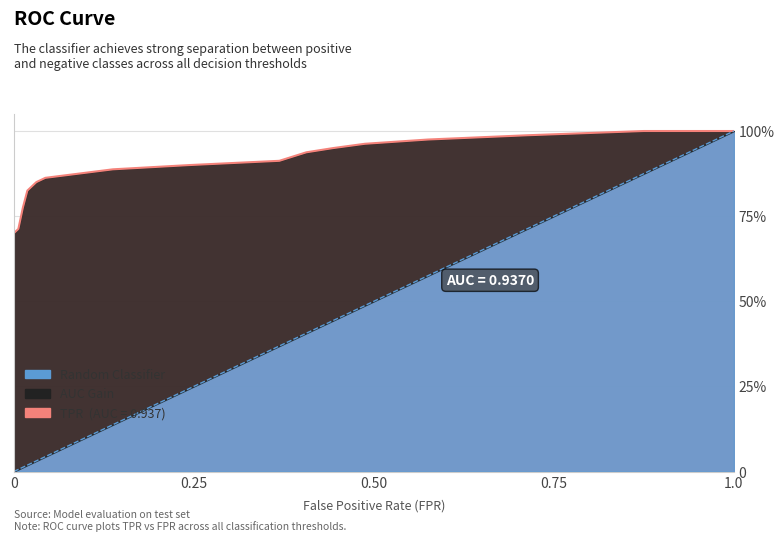

True or false: tpr and diagonal cross at least once.

False